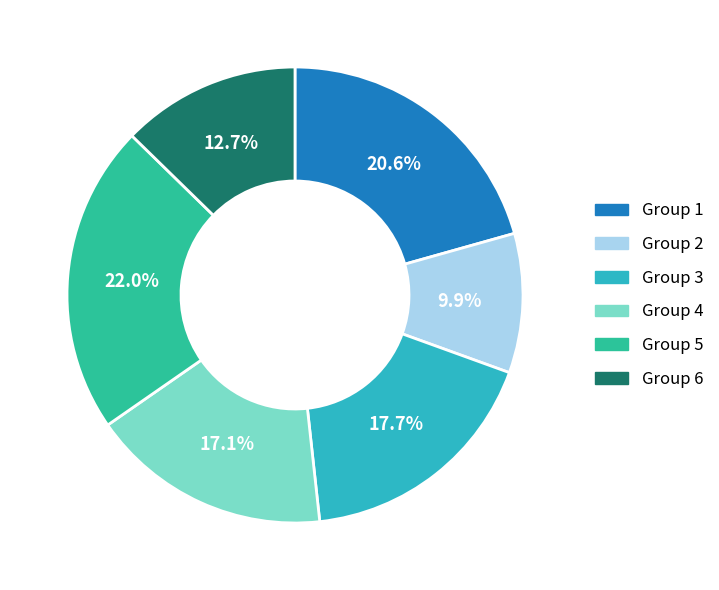

Does any single category account for the majority?

No